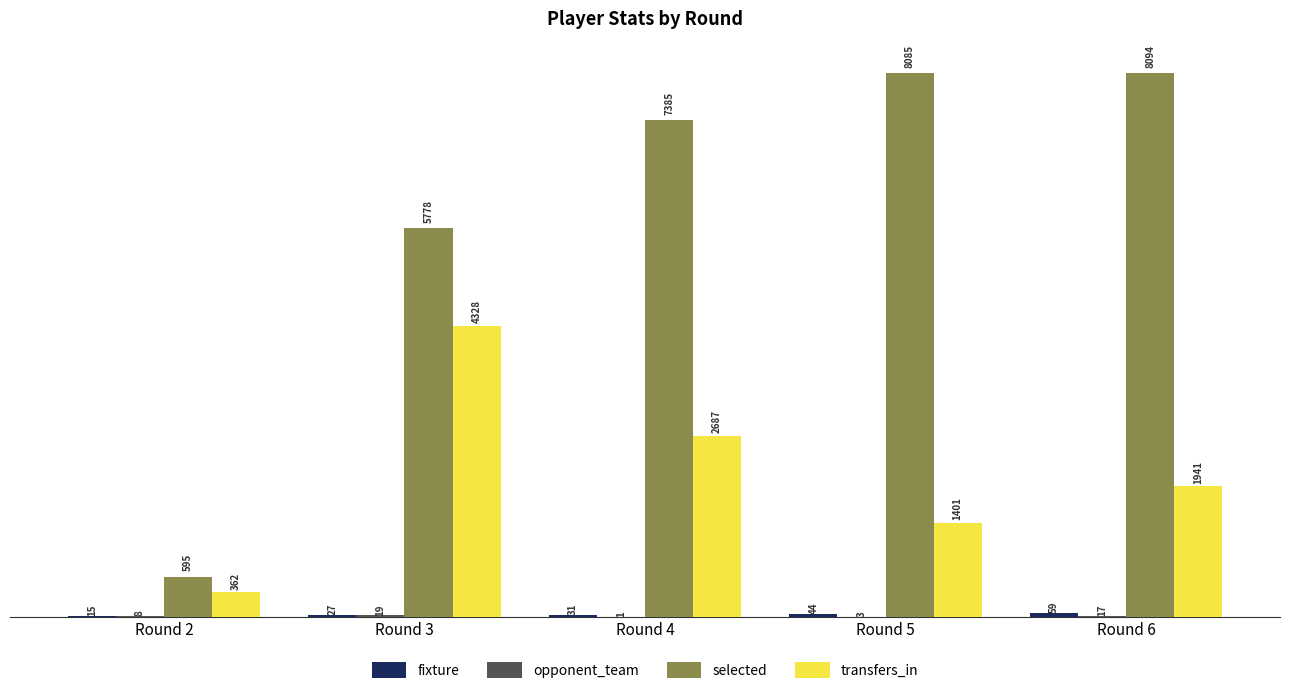

How many groups of bars are there?

5